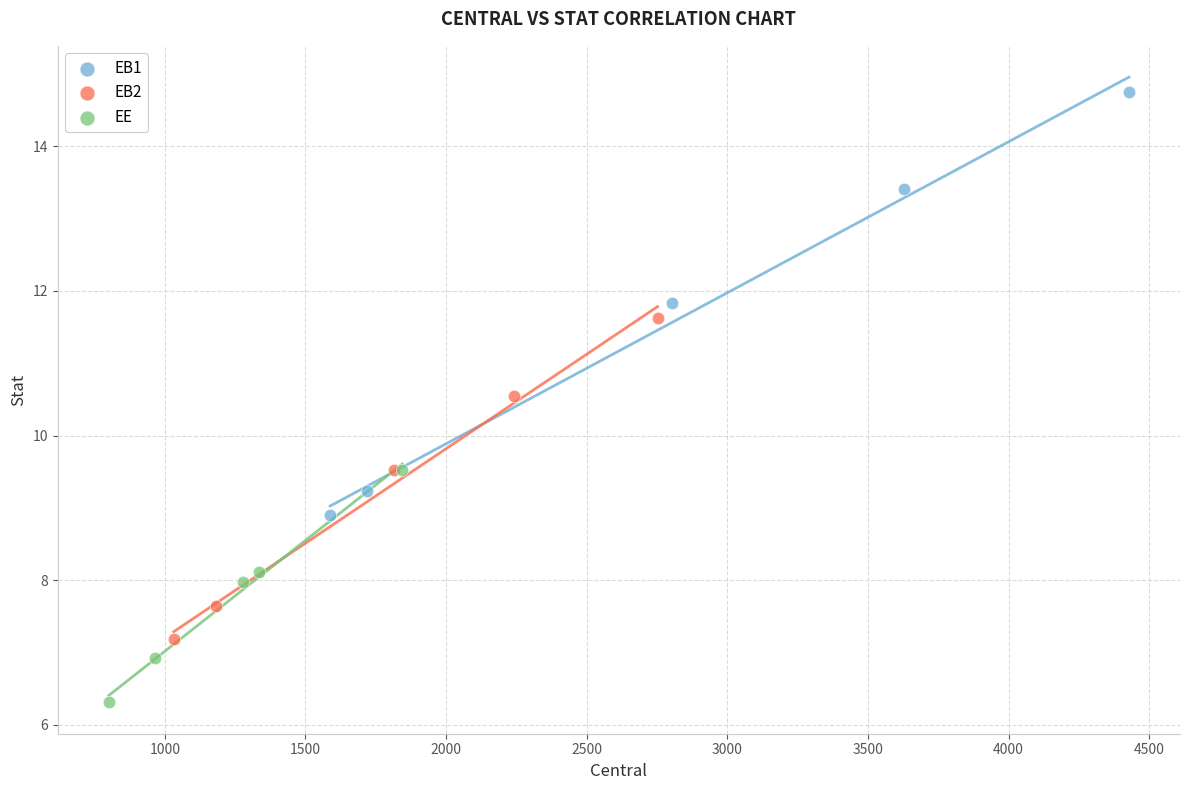

What are all the series names shown in the legend?

EB1, EB2, EE